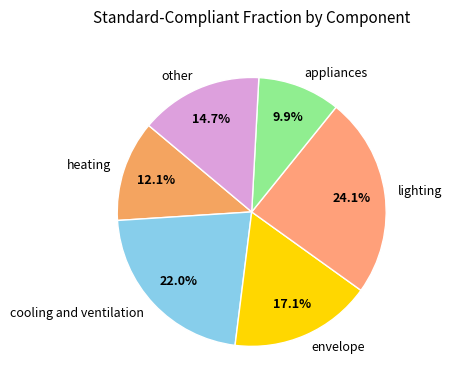

To the nearest percent, what portion does heating represent?

12%